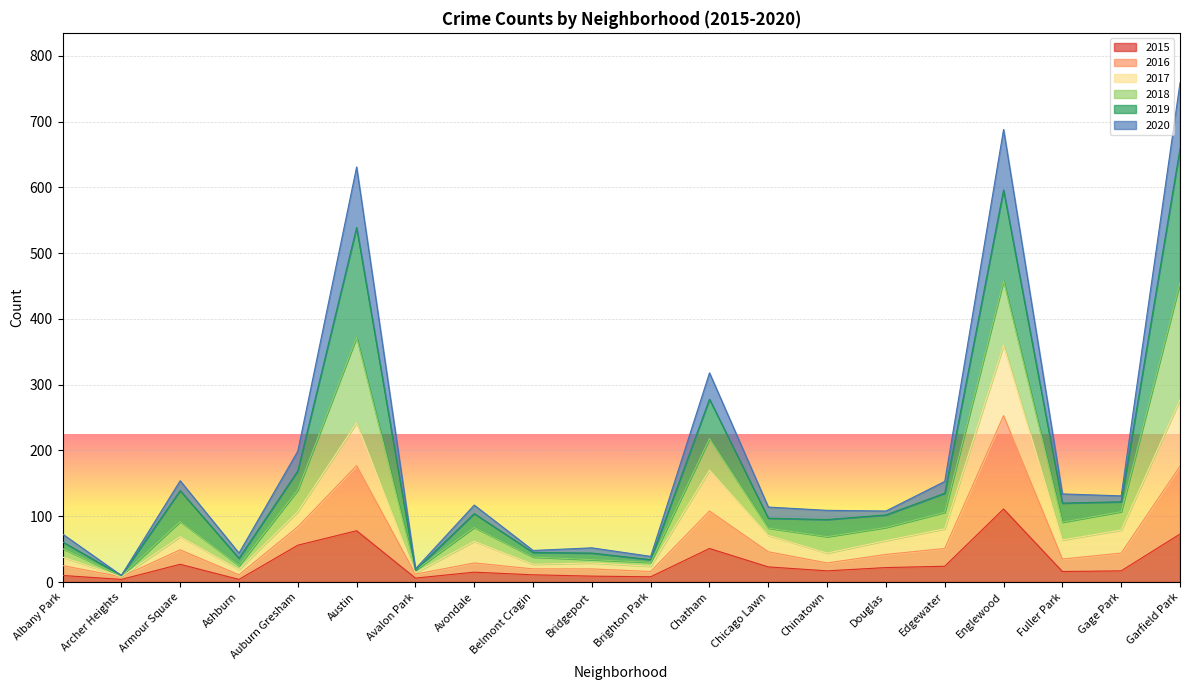

What is the minimum value for 2019?

10